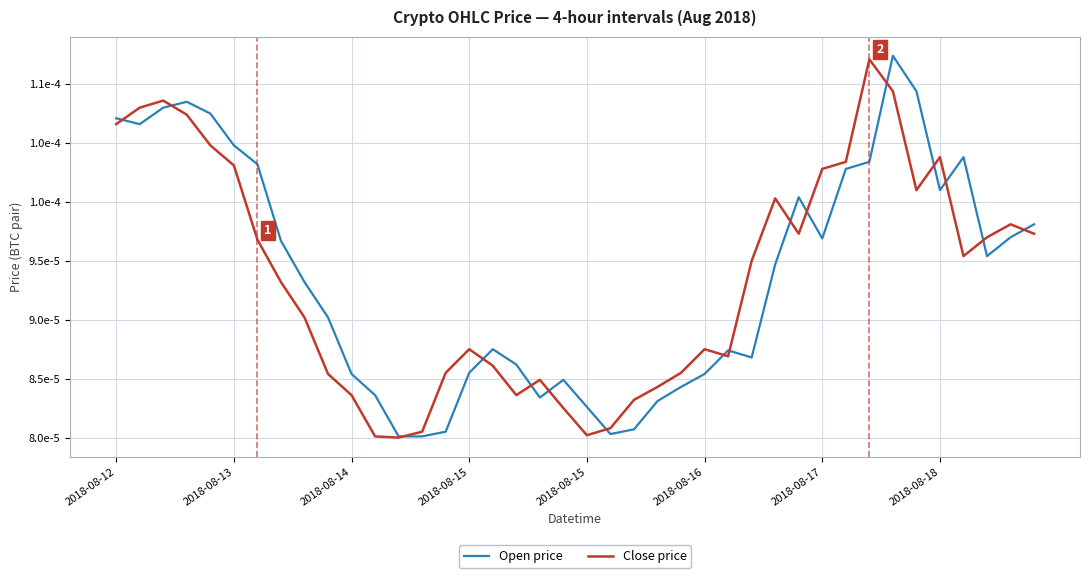

What are all the series names shown in the legend?

Open price, Close price